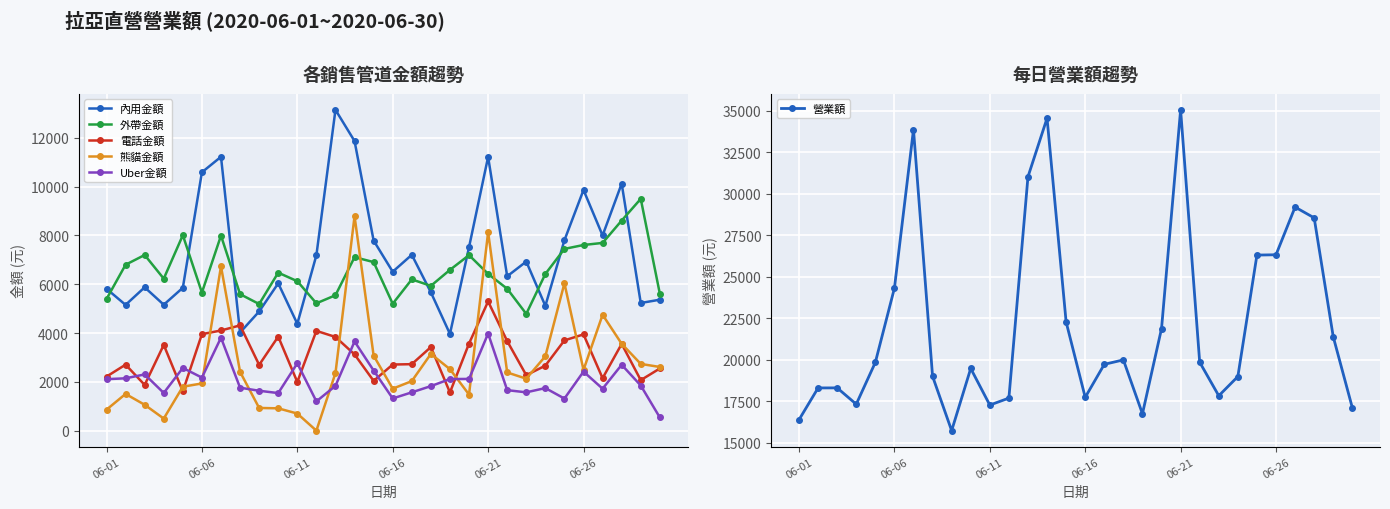

In 營業額, how many points are lower than both neighbors (excluding endpoints)?

6